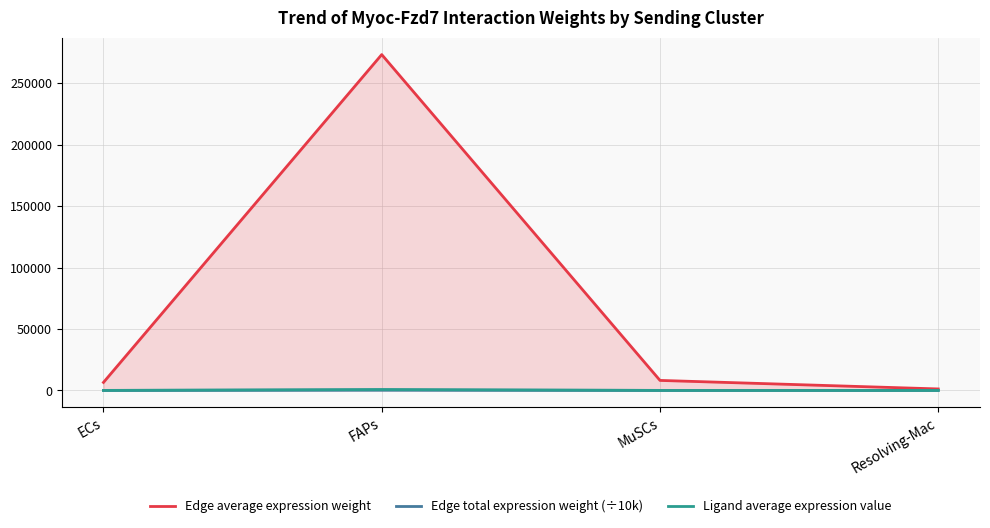

True or false: Ligand average expression value and Edge total expression weight (÷10k) cross at least once.

False